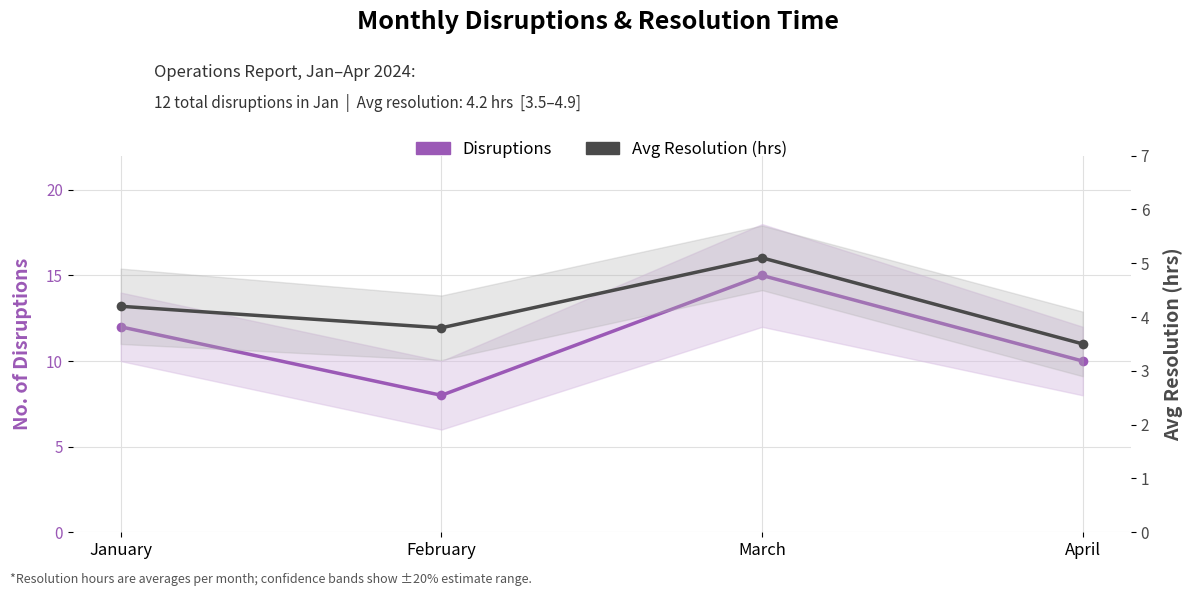

At which label is Avg Resolution (hrs) closest to 4?

January